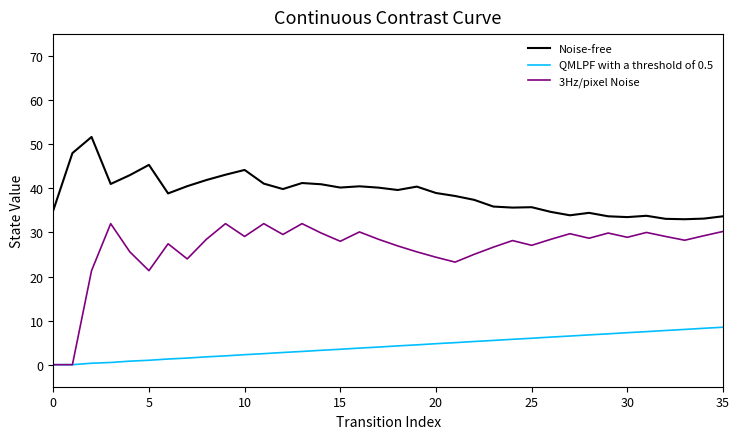

Rank the series by their average value, from highest to lowest.

Noise-free, 3Hz/pixel Noise, QMLPF with a threshold of 0.5